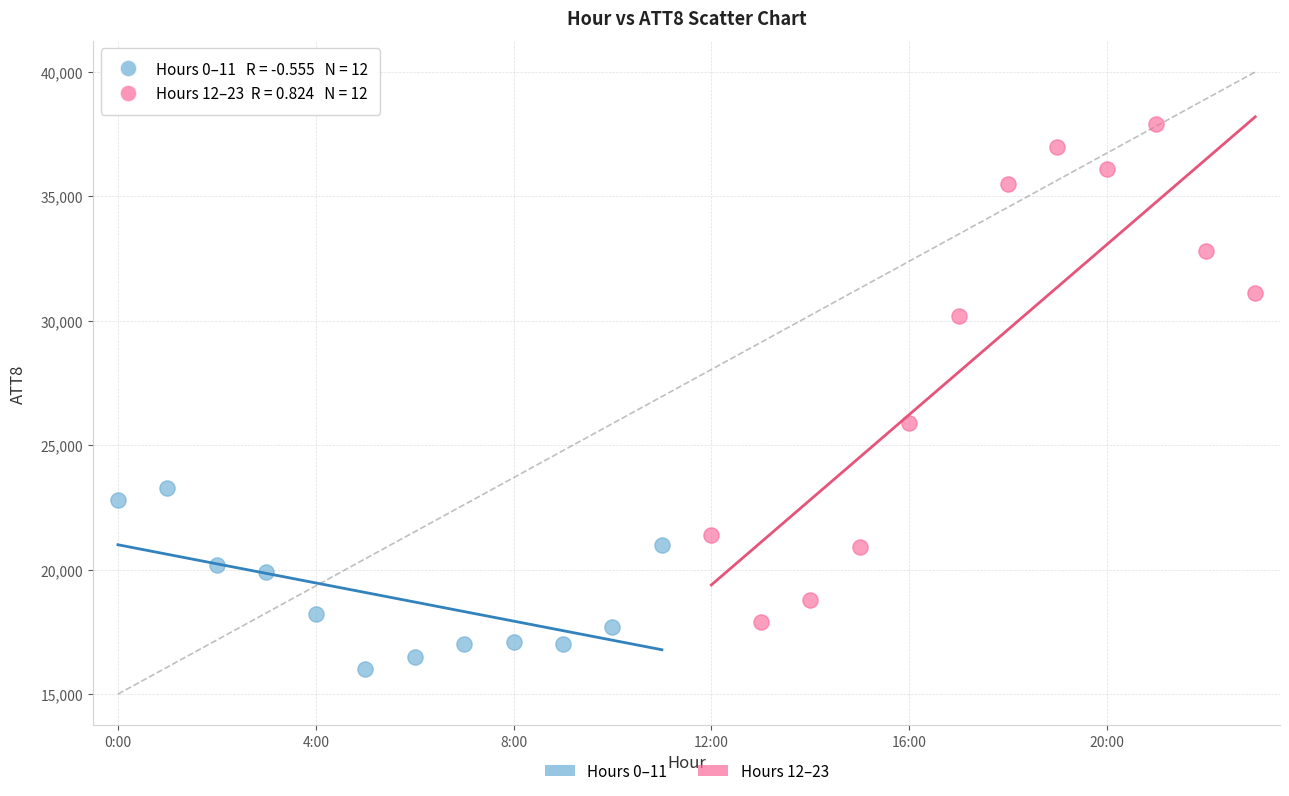

Which series contains the lowest Y value?

Hours 0–11